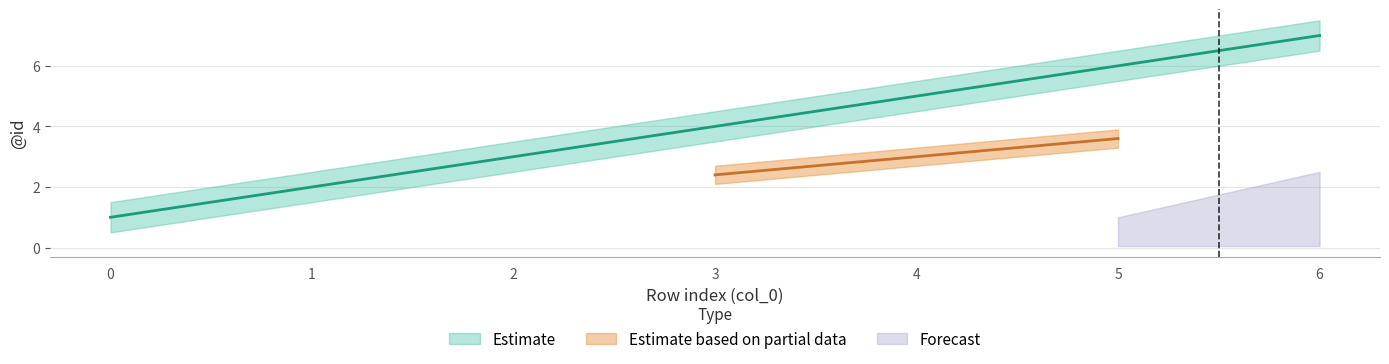

True or false: Estimate_upper and Estimate_lower cross at least once.

False